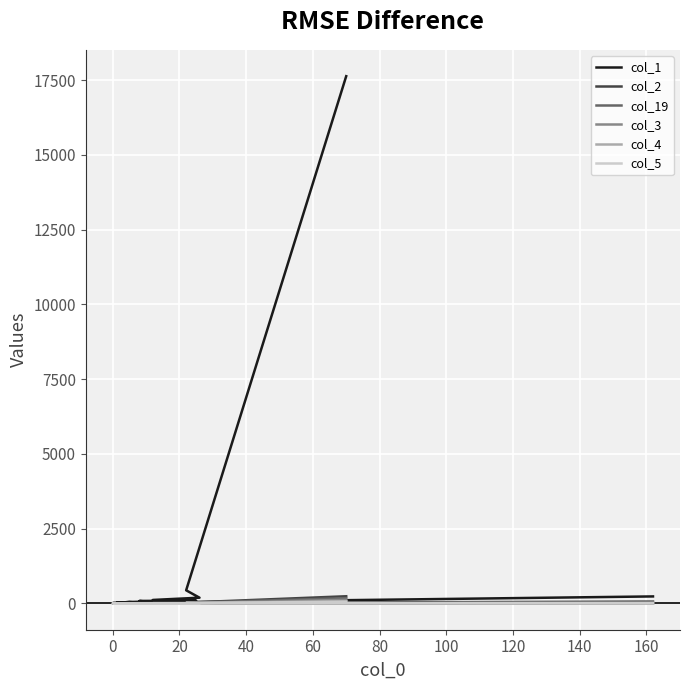

Count the number of data series in this chart.

6